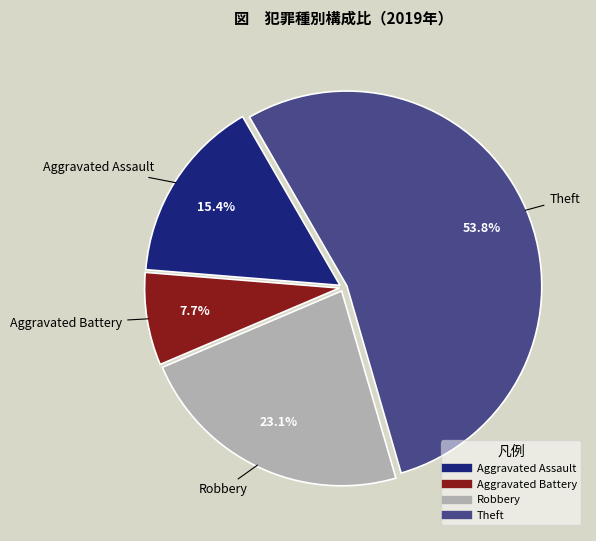

Which category accounts for the majority?

Theft